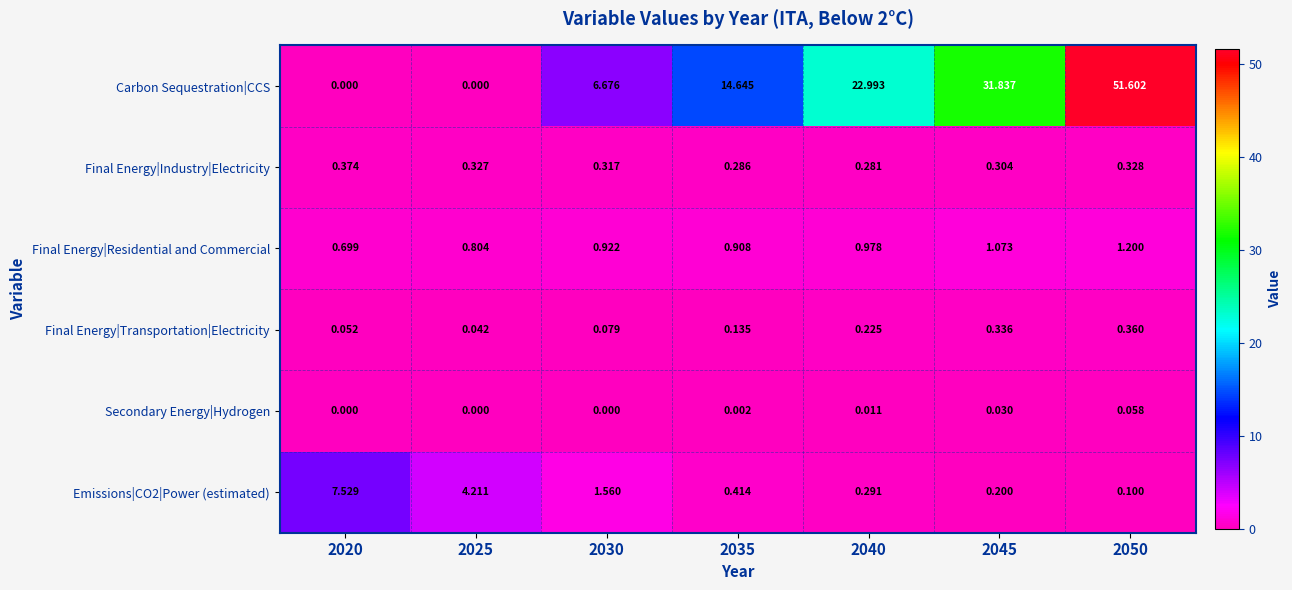

Is the value of Secondary Energy|Hydrogen at 2025 greater than the value of Carbon Sequestration|CCS at 2030?

No